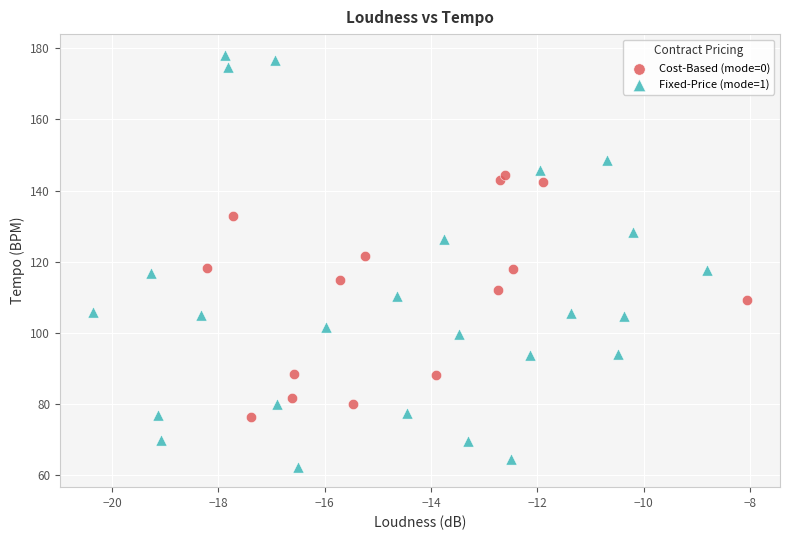

Which series has the widest spread of Y values?

Fixed-Price (mode=1)